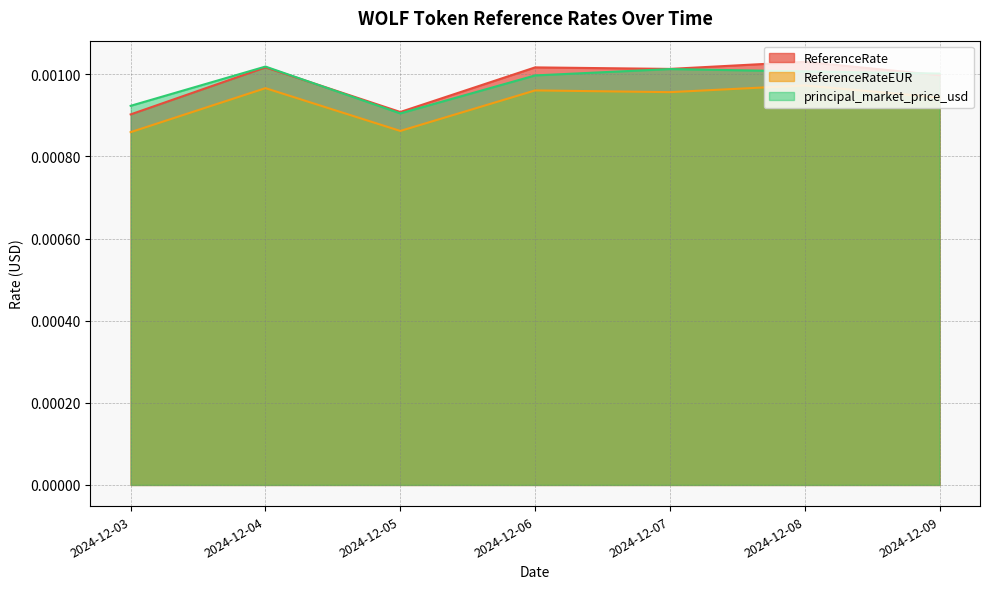

True or false: principal_market_price_usd and ReferenceRateEUR intersect in this chart.

False